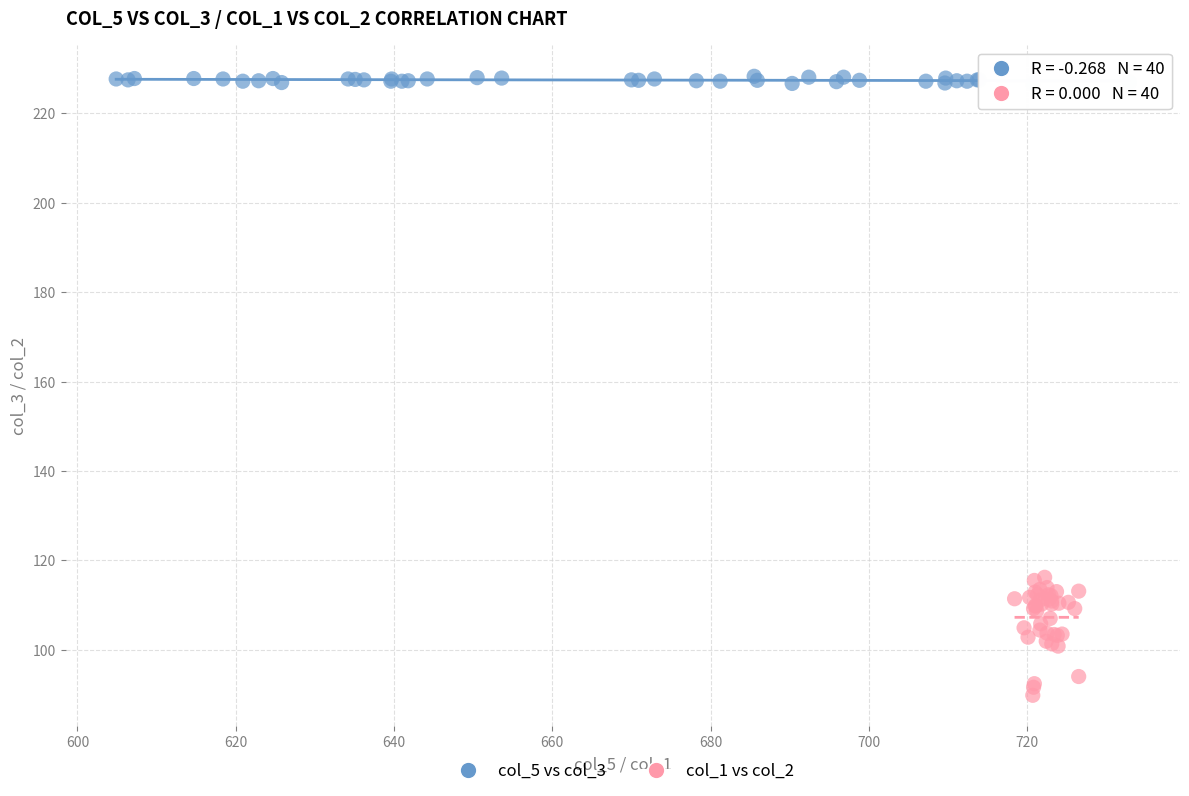

Which series contains the lowest Y value?

col_1 vs col_2